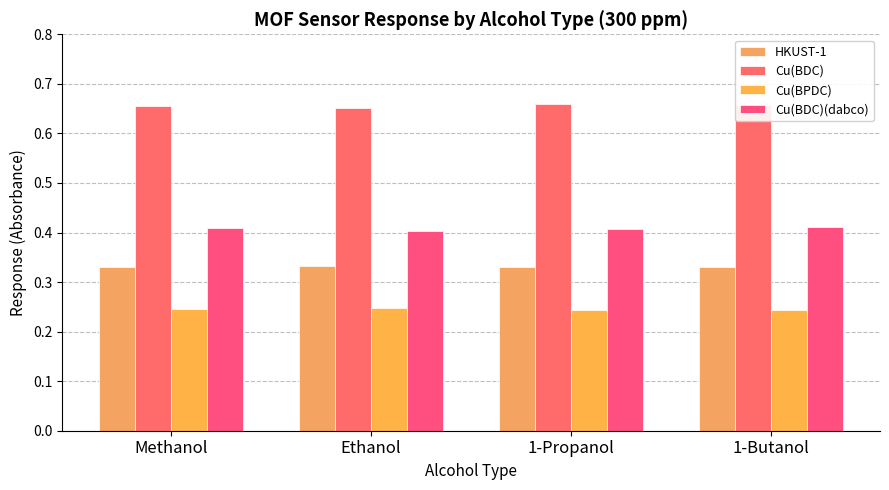

Count the number of categories in the chart.

4